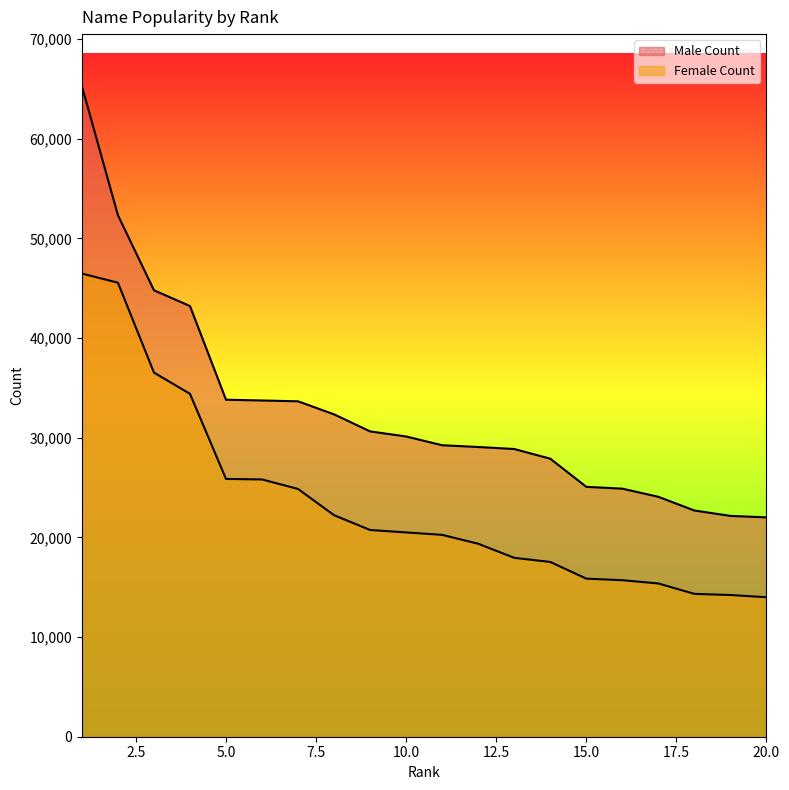

What is the minimum value for Male Count?

22010